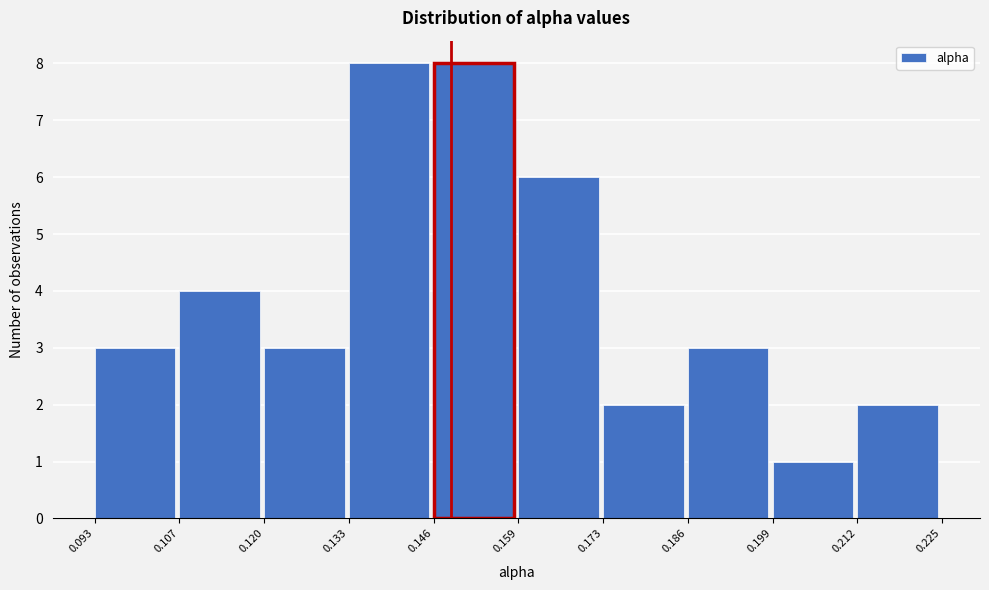

Reading left to right, list every bar in this chart as the range it spans on the x-axis followed by its height. The values are not printed on the chart, so give them approximately, as read against the axis.

0.093 to 0.107: 3
0.107 to 0.120: 4
0.120 to 0.133: 3
0.133 to 0.146: 8
0.146 to 0.159: 8
0.159 to 0.173: 6
0.173 to 0.186: 2
0.186 to 0.199: 3
0.199 to 0.212: 1
0.212 to 0.225: 2